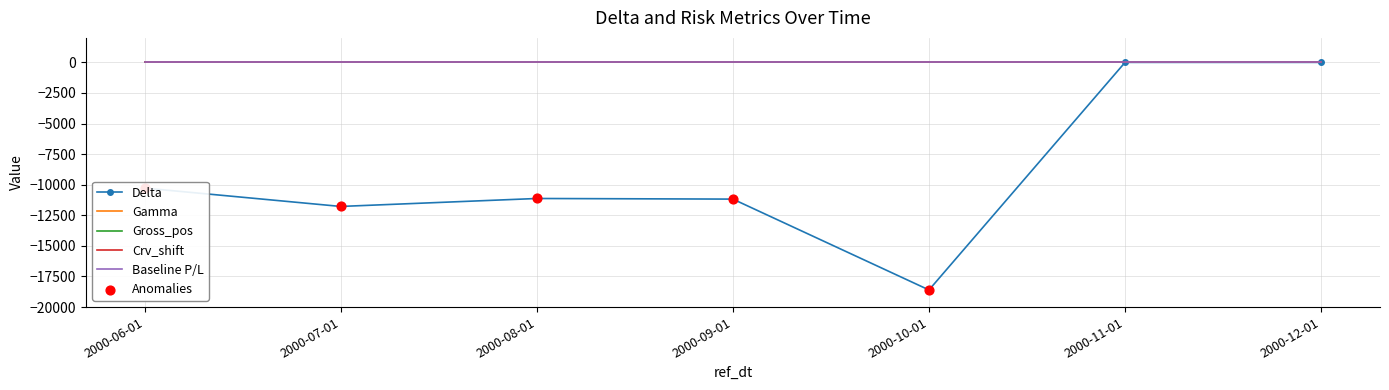

Which series has the largest total across all categories?

Gamma